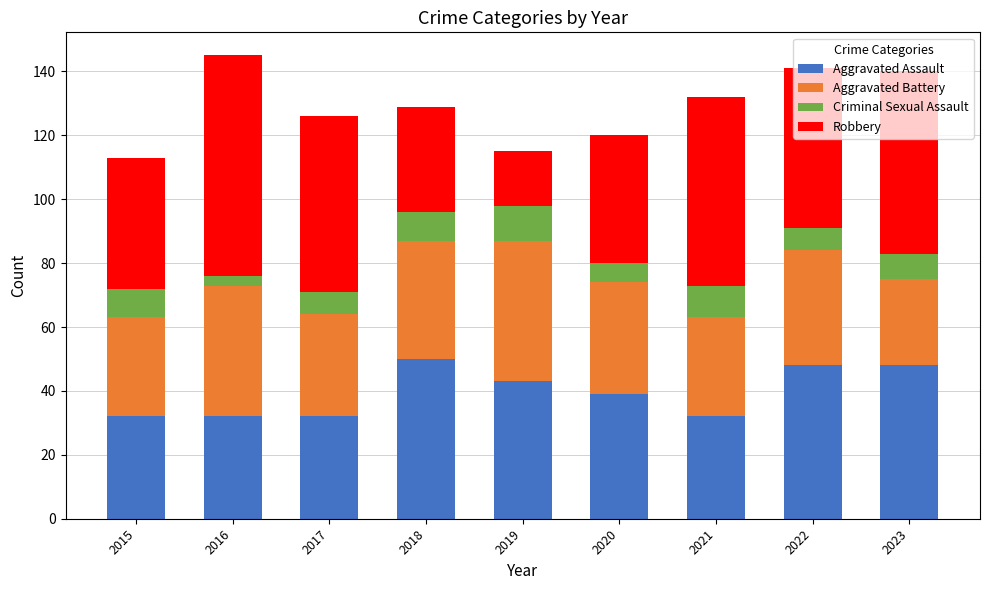

How many distinct data groups are displayed?

4